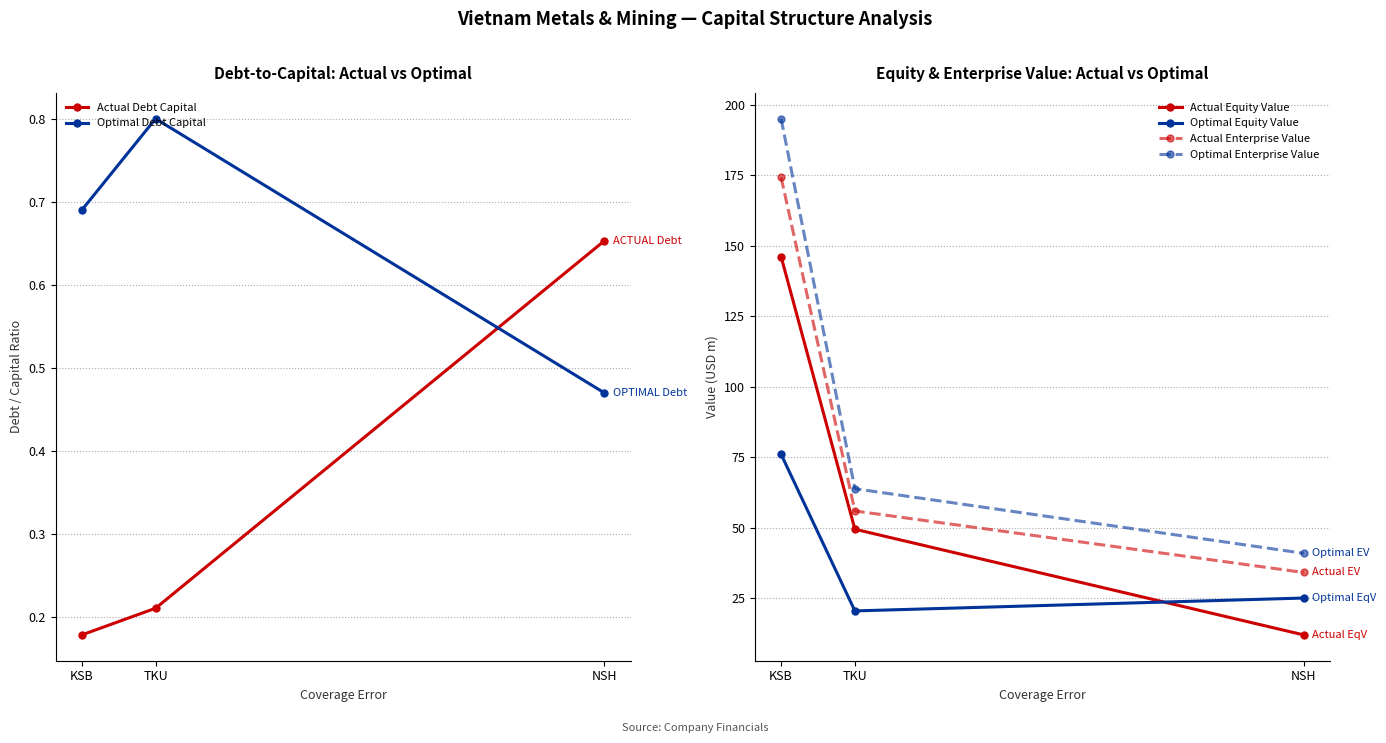

At NSH, list the series in order from largest to smallest.

Optimal Enterprise Value, Actual Enterprise Value, Optimal Equity Value, Actual Equity Value, Actual Debt Capital, Optimal Debt Capital